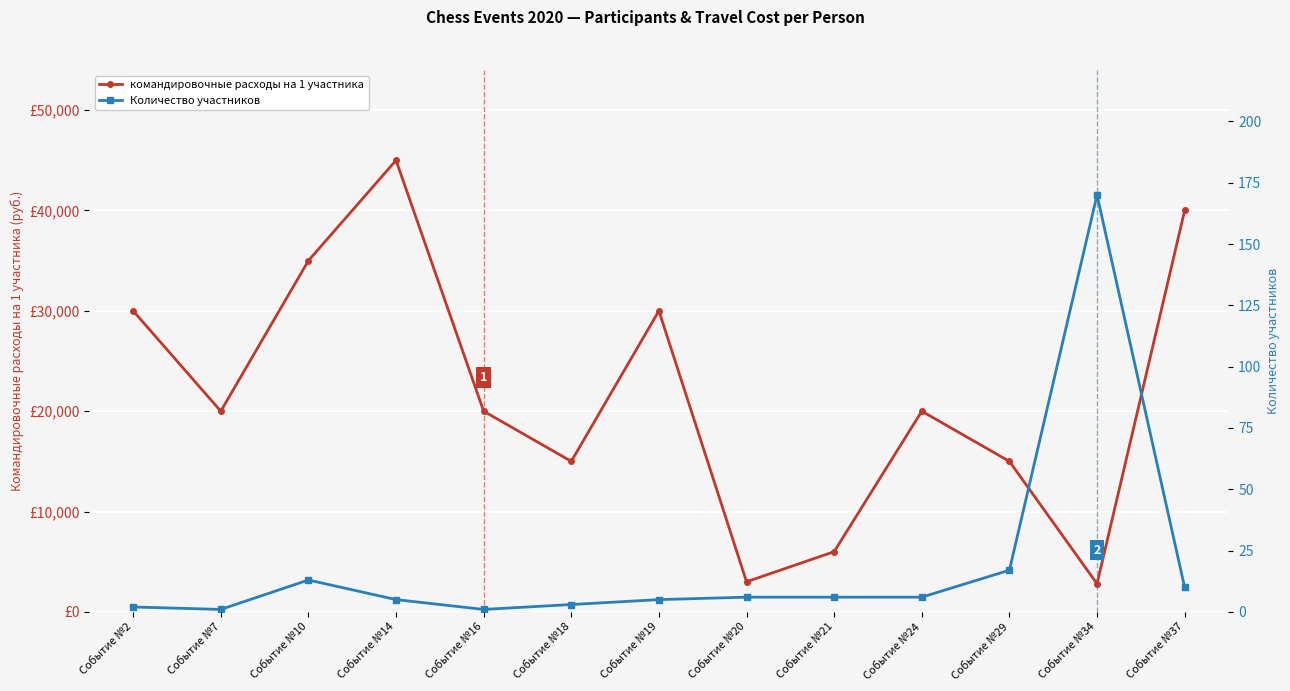

The Количество участников series shows 2 at Событие №2. True or false?

True